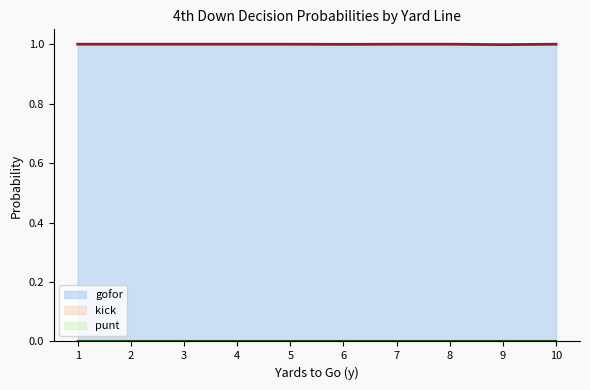

Count the number of categories in the chart.

10